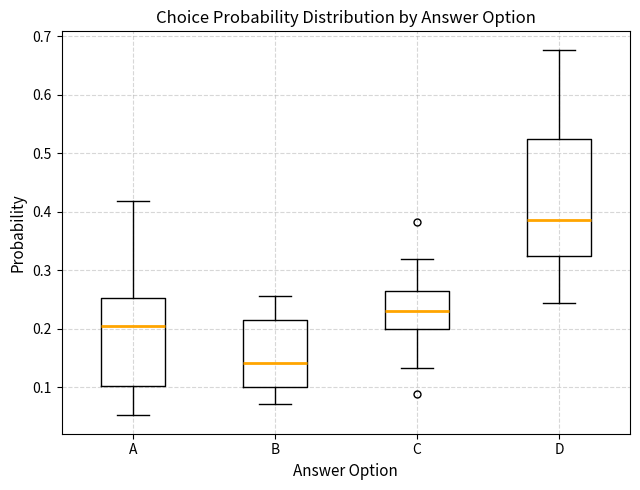

Which box's median line is the lowest?

B